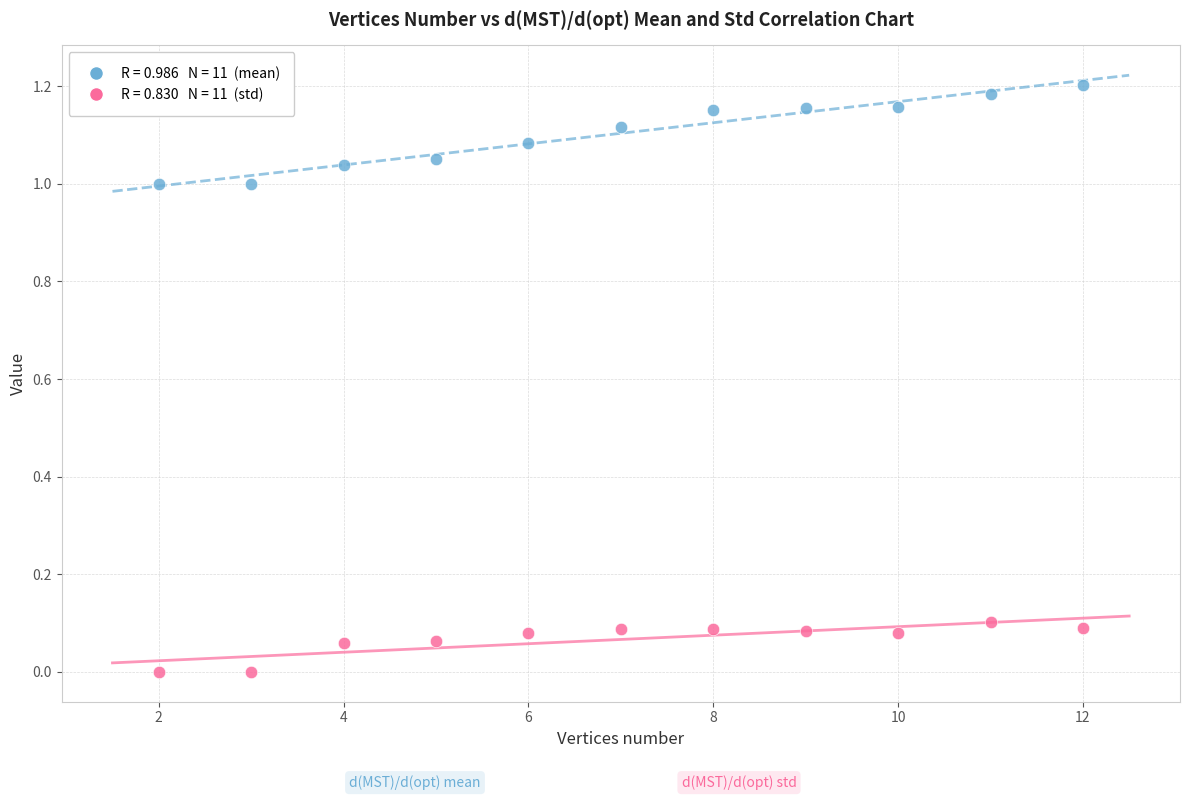

Across all data points, what is the range of X values (max minus min)?

10.0